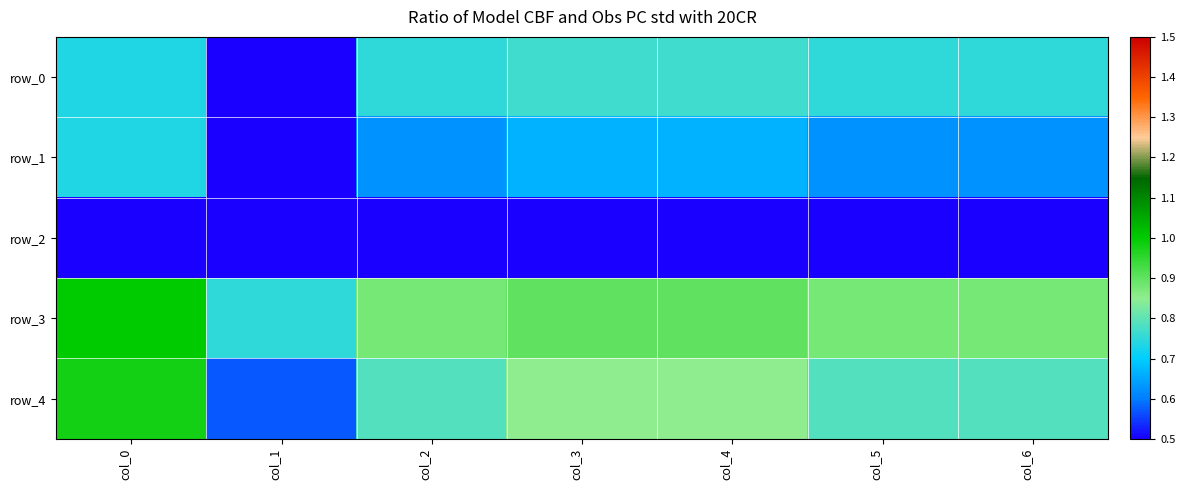

Which series has the largest total across all categories?

row_3